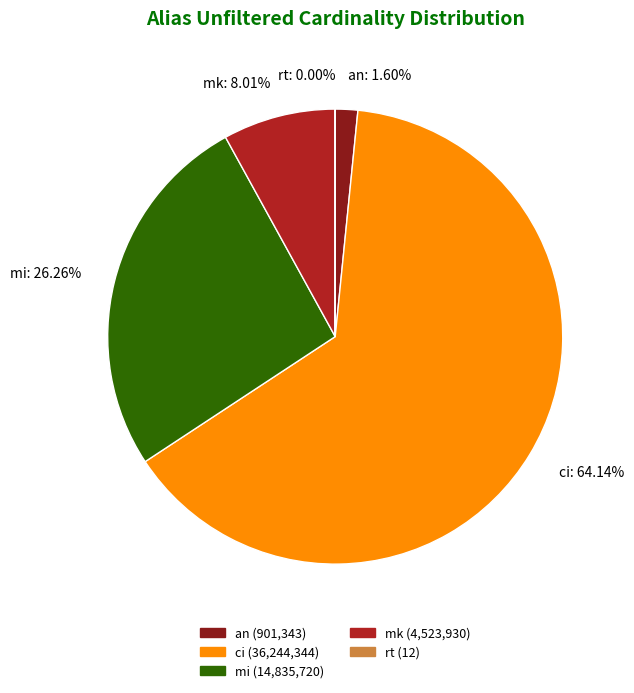

Does ci represent more than half of the total?

Yes